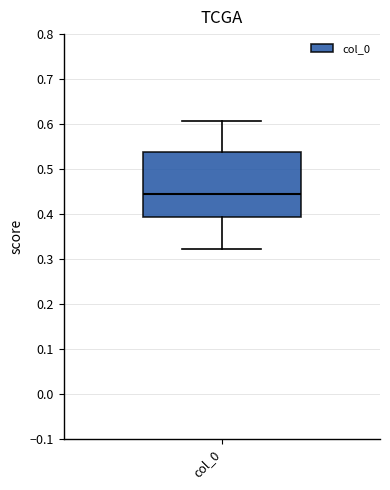

Where does the upper whisker of the box for col_0 end on the y-axis? The values are not printed on the chart, so give them approximately, as read against the axis.

0.61